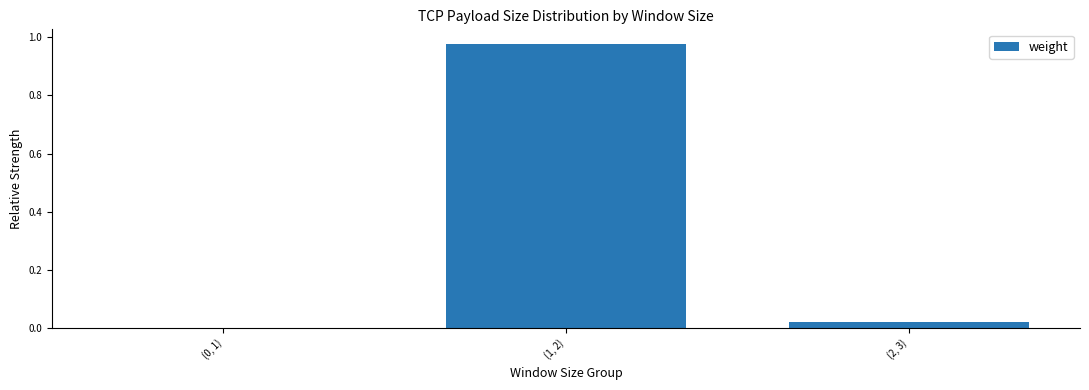

Which label corresponds to the largest value in the chart?

(1, 2)